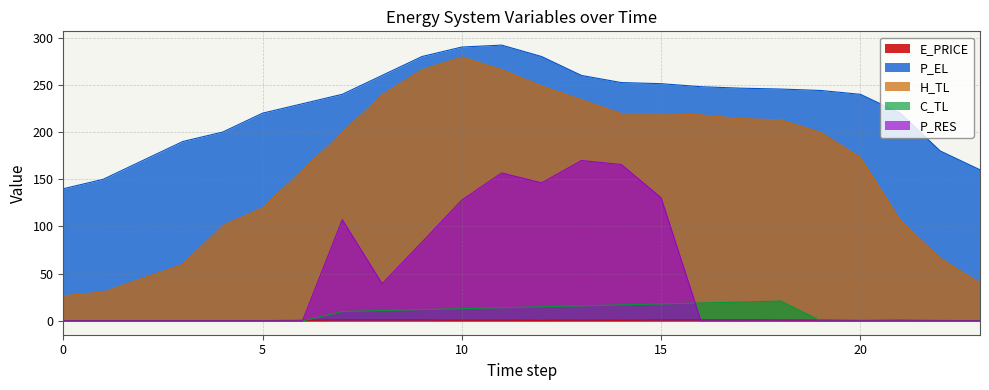

The value of H_TL at 0 is 44.8. True or false?

False